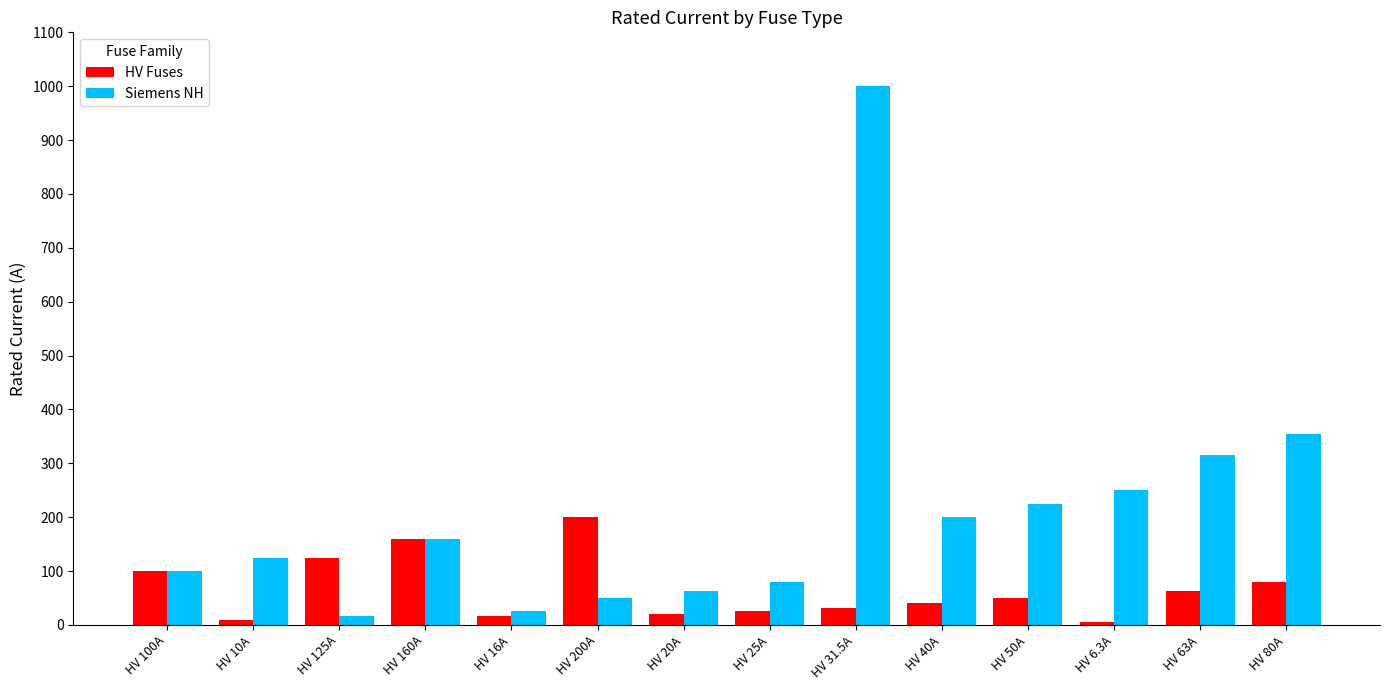

Which series changed the most between HV 50A and HV 63A?

Siemens NH